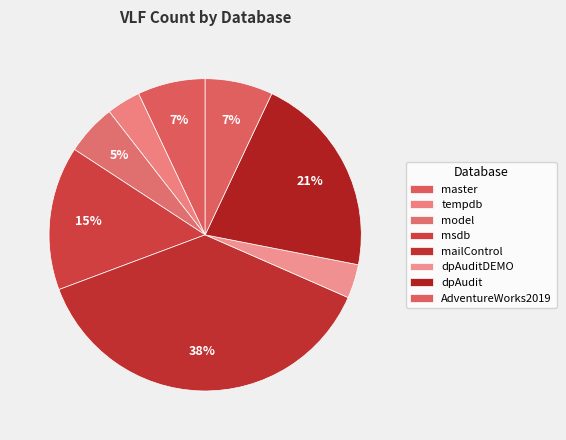

What percentage is NOT represented by dpAuditDEMO?

96.5%